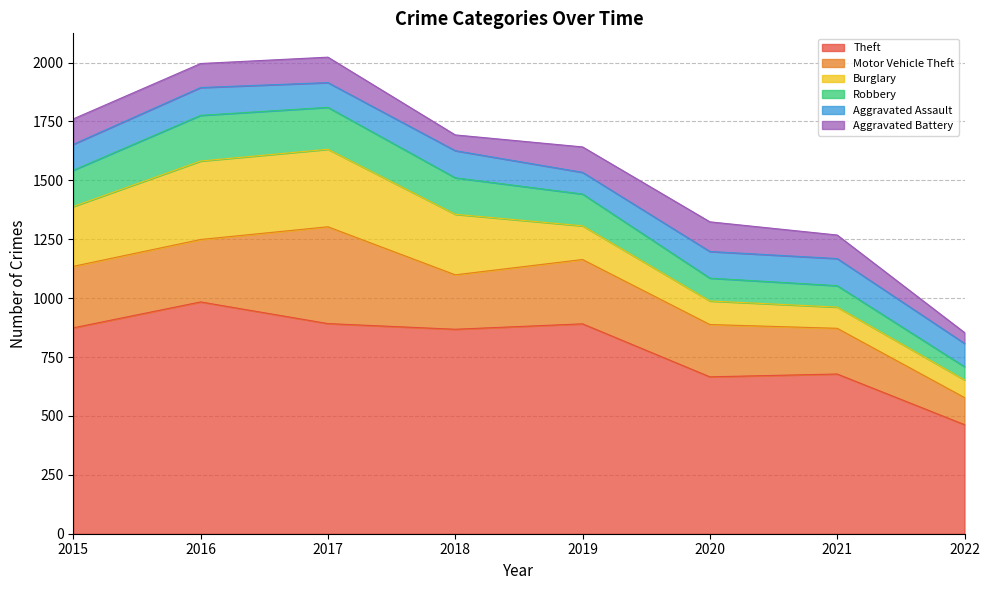

What is the difference between the maximum and second lowest values in the Motor Vehicle Theft series?

217